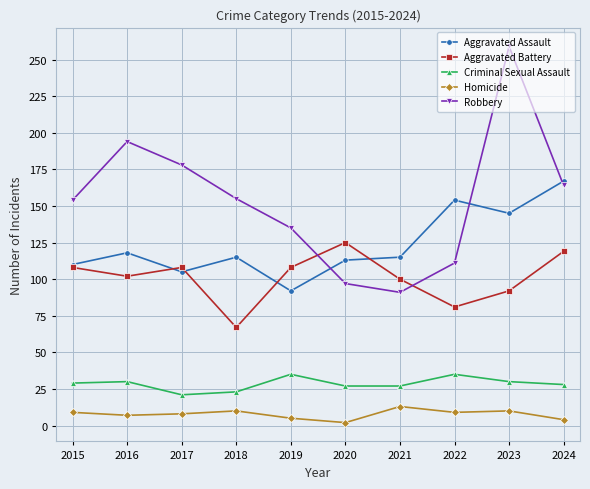

Where is the first local maximum for Robbery?

2016